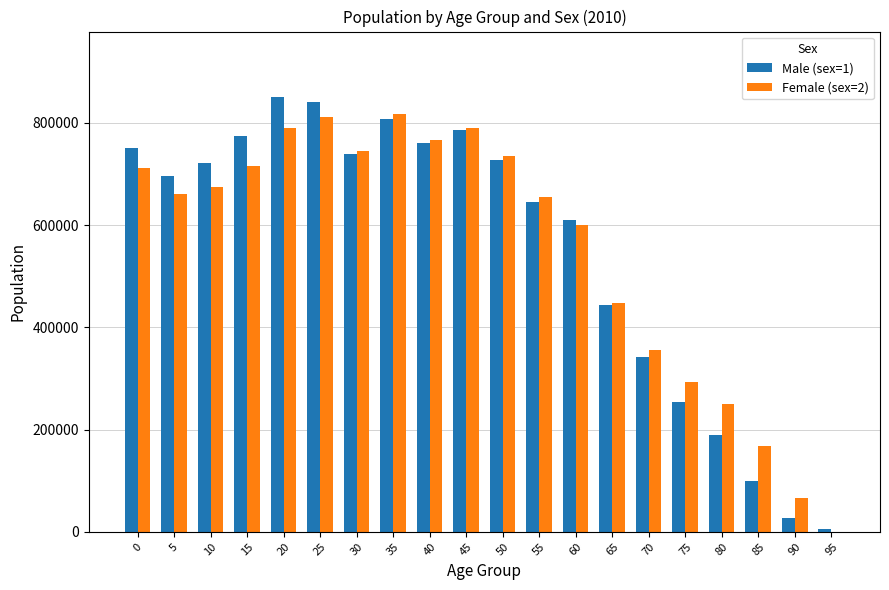

Between 0 and 45, which series saw the biggest shift?

Female (sex=2)